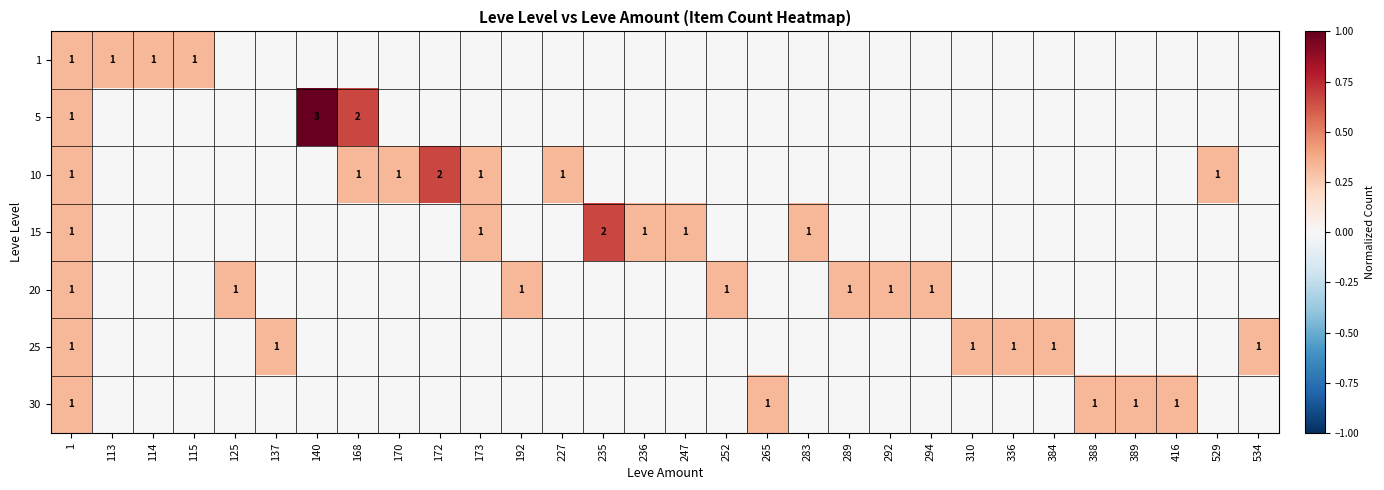

At which category is the sum across all series the highest?

1